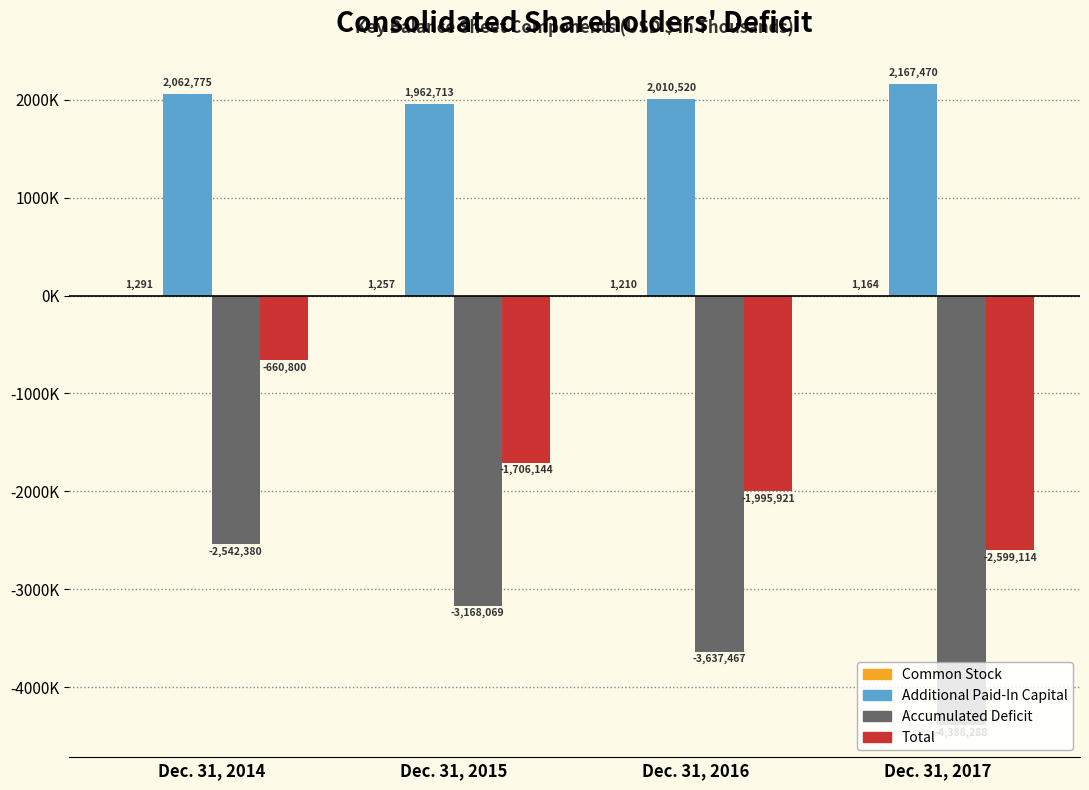

What is the value of the Accumulated Deficit bar at the 3rd from the left?

-3637467